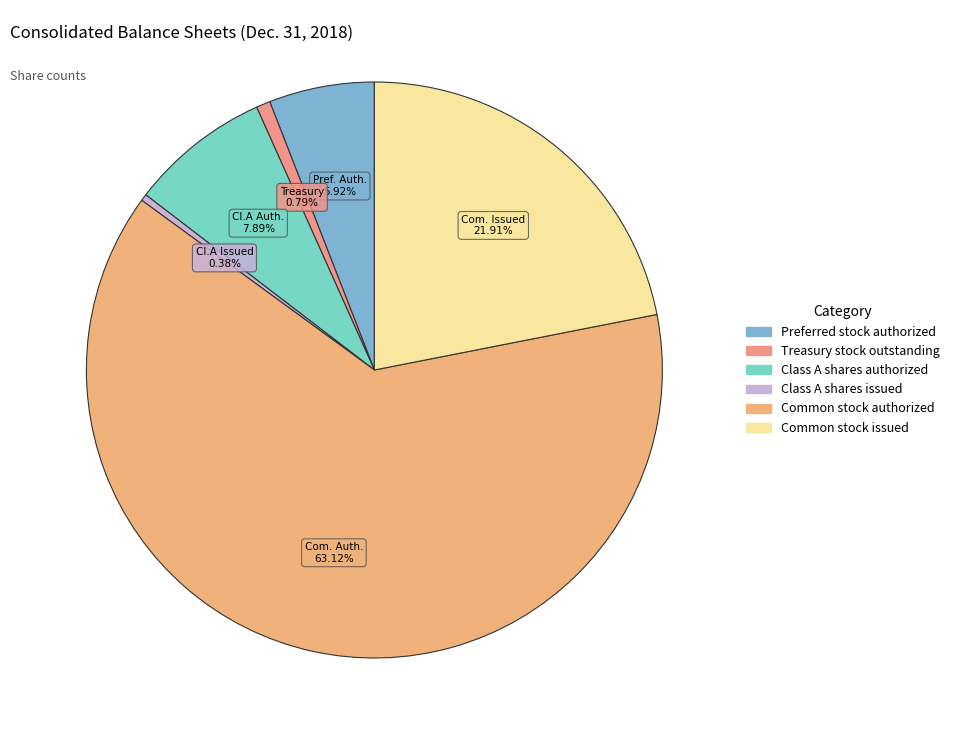

Is Common stock issued the majority of the pie?

No